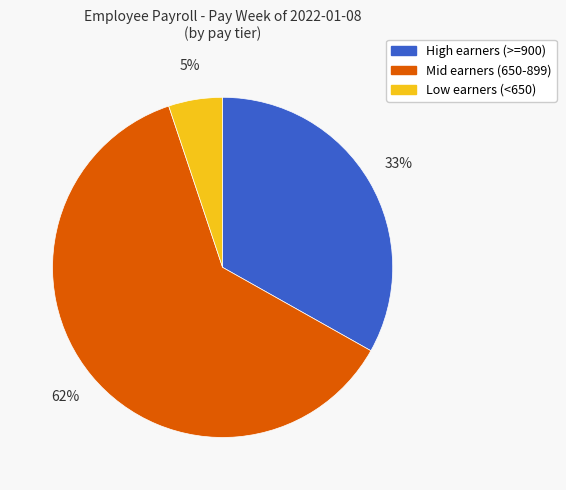

Which slice is the largest?

Mid earners (650-899)